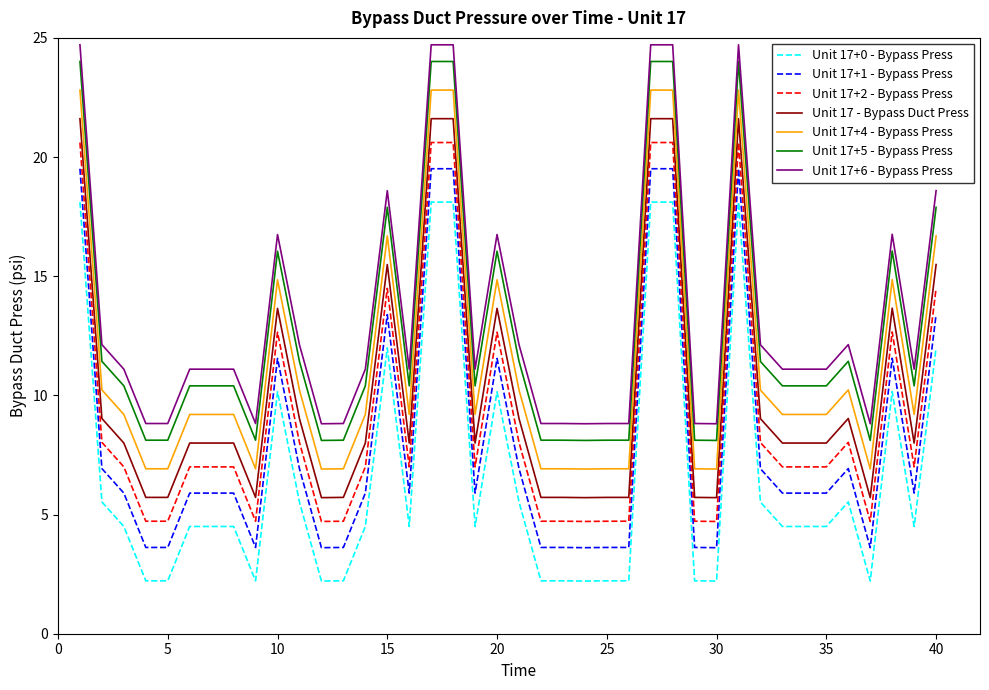

What is the difference between the maximum and minimum values in the Unit 17+6 - Bypass Press series?

15.9